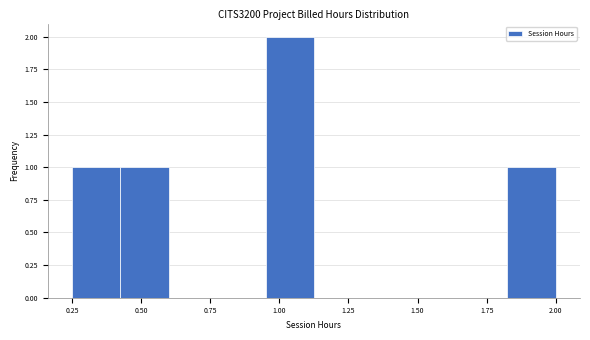

Read against the x-axis, roughly where is the centre of the tallest bar?

1.05